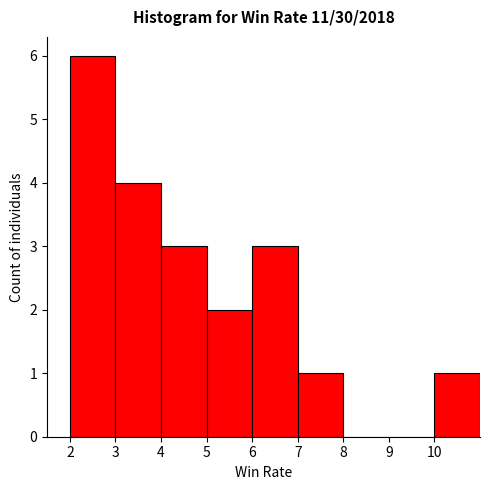

Reading left to right, list every bar in this chart as the range it spans on the x-axis followed by its height. The values are not printed on the chart, so give them approximately, as read against the axis.

2 to 3: 6
3 to 4: 4
4 to 5: 3
5 to 6: 2
6 to 7: 3
7 to 8: 1
8 to 9: 0
9 to 10: 0
10 to 11: 1